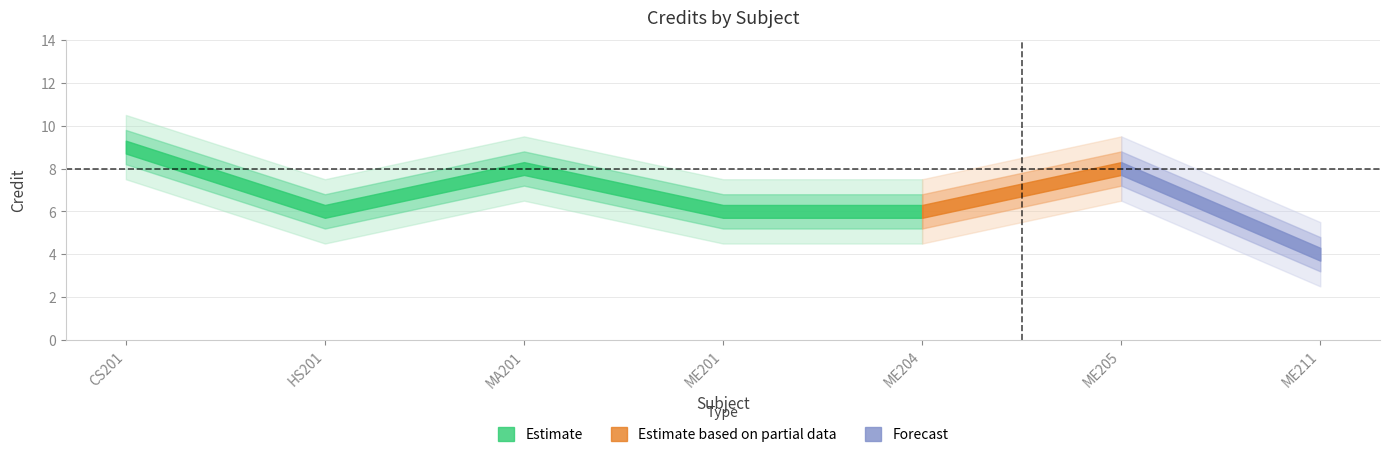

True or false: the data shows 9 at HS201.

False